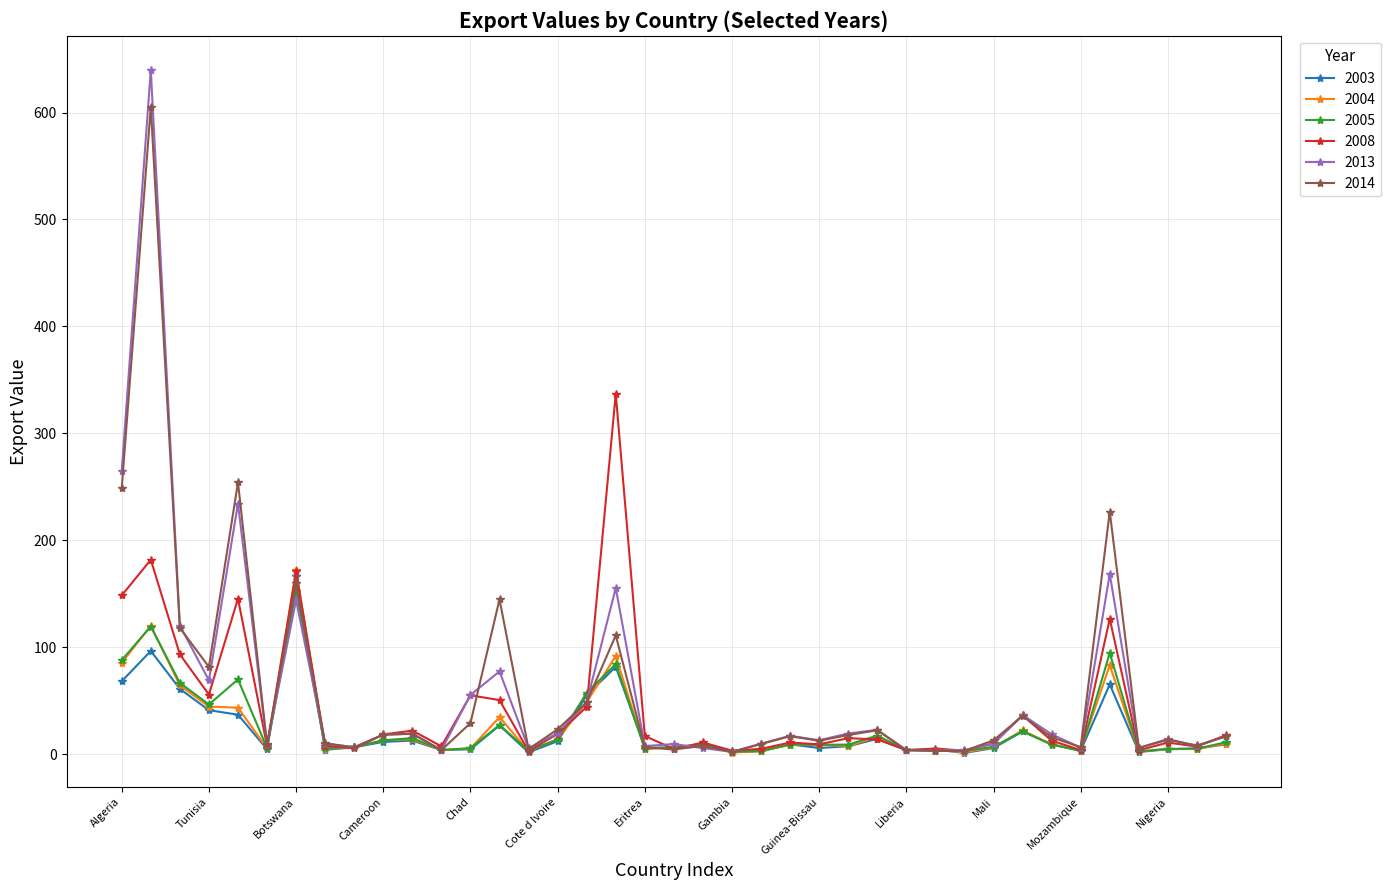

At how many categories does at least one series exceed 212?

5